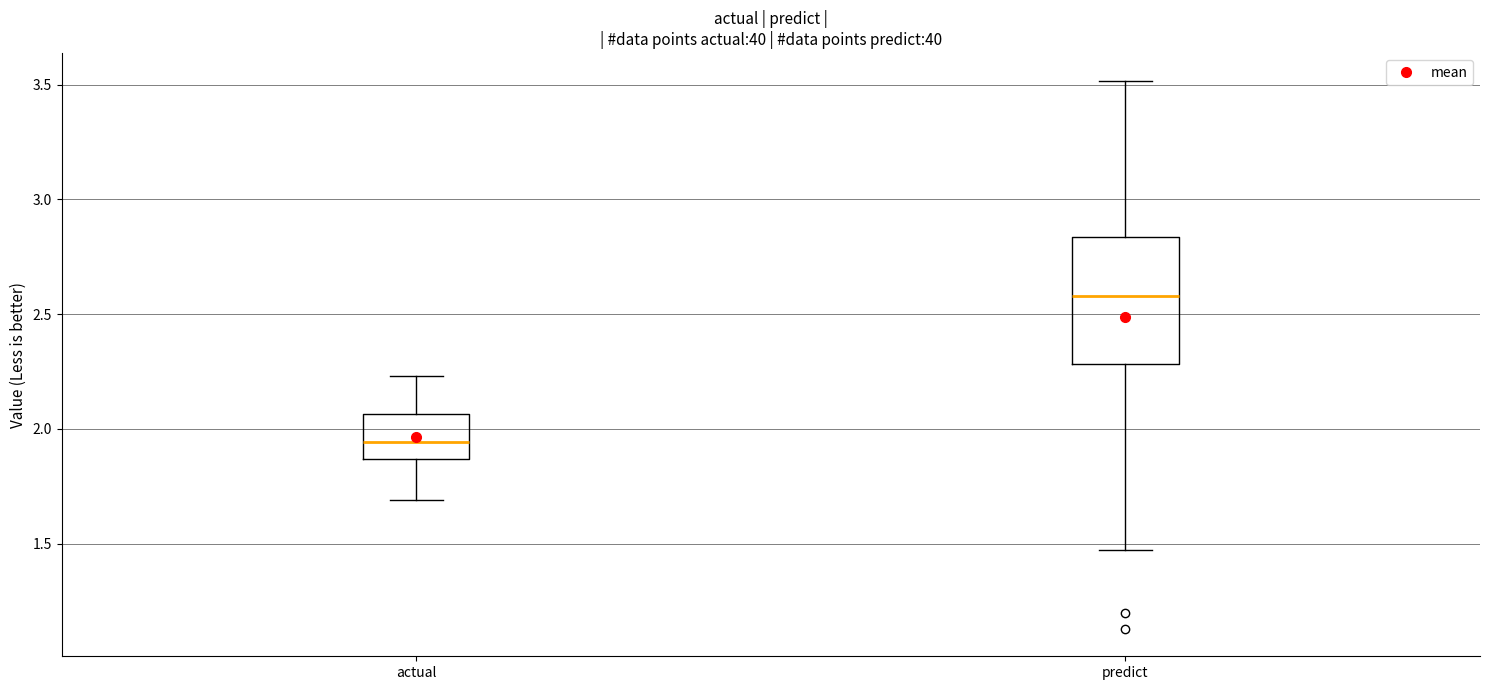

Reading left to right, transcribe this box plot: for each box, give where its median line is, the range the box spans, and where its two whiskers end, as read against the y-axis. The values are not printed on the chart, so give them approximately, as read against the axis.

actual: median 1.95, box 1.85 to 2.05, whiskers 1.70 to 2.25
predict: median 2.60, box 2.30 to 2.85, whiskers 1.45 to 3.50